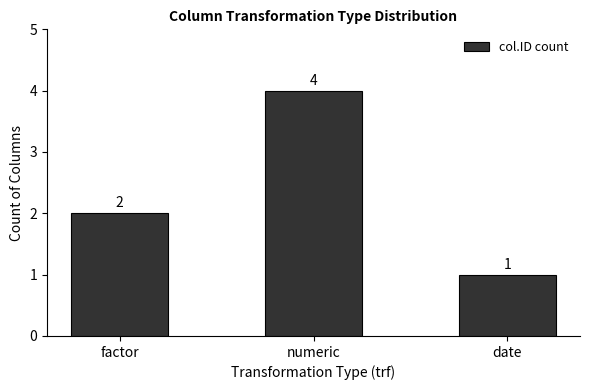

The chart shows a value of 4 at numeric. True or false?

True